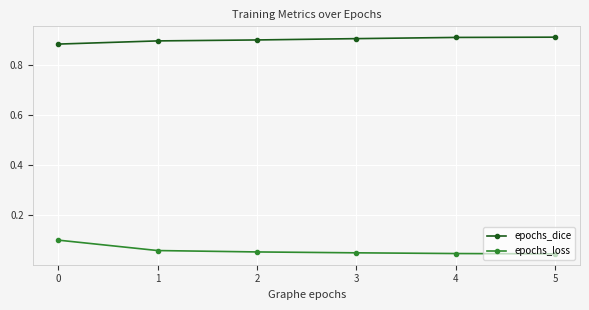

Is it true that epochs_loss equals 0.0 at 3?

False